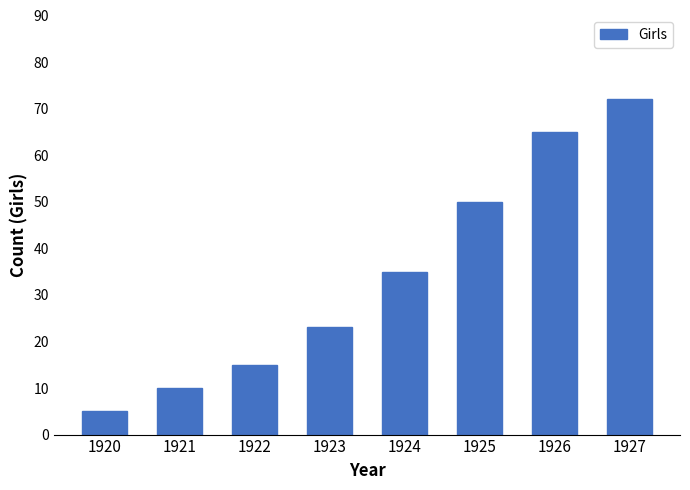

Read the value at 1921, to the nearest 10.

10